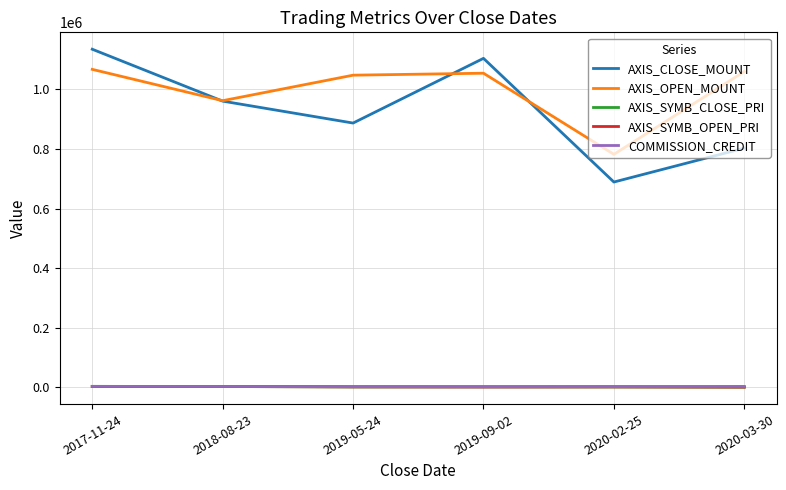

What is the sum of all COMMISSION_CREDIT values?

18774